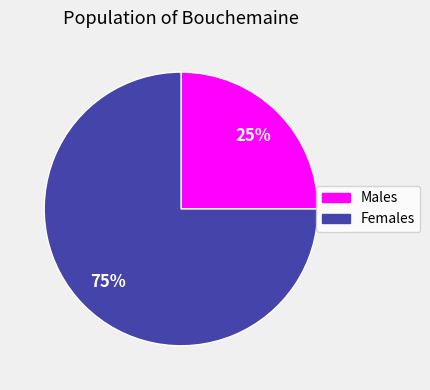

To the nearest percent, what portion does Females represent?

75%